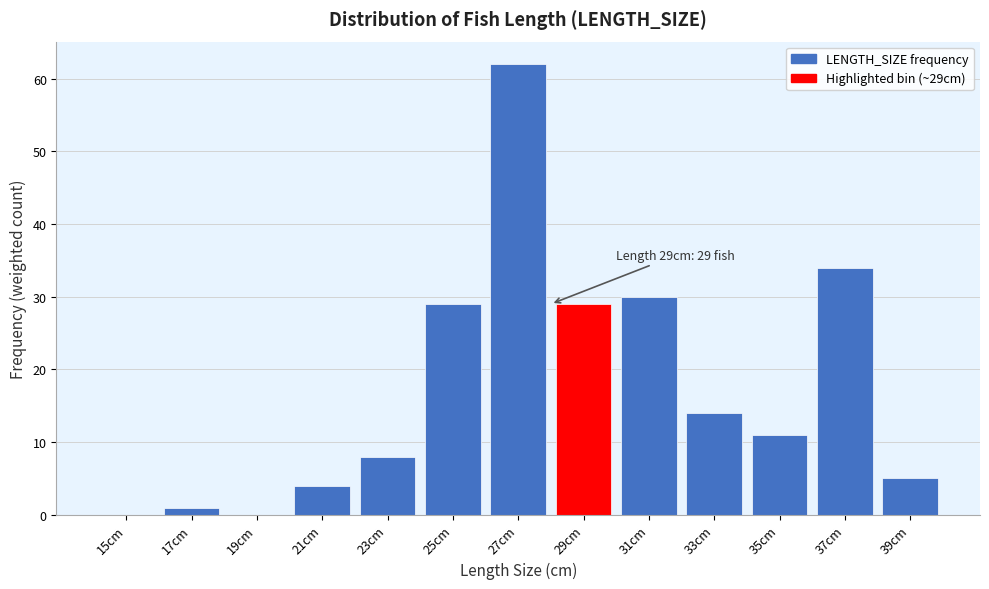

Reading left to right, transcribe all the data shown in this chart.

15cm=0	17cm=1	19cm=0	21cm=4	23cm=8	25cm=29	27cm=62	29cm=29	31cm=30	33cm=14	35cm=11	37cm=34	39cm=5